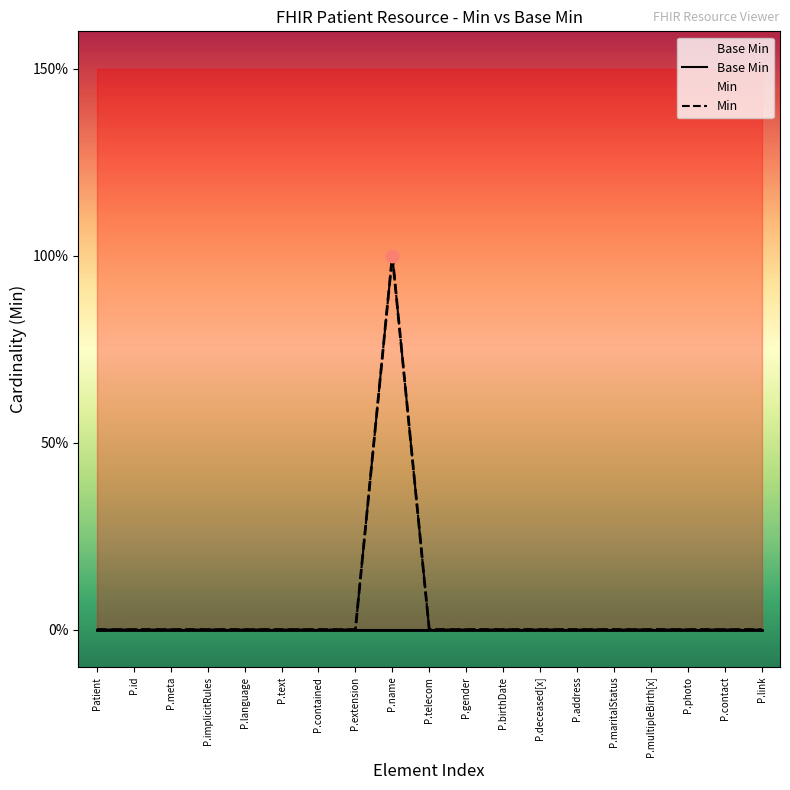

Which series reaches the minimum Y coordinate?

Base Min